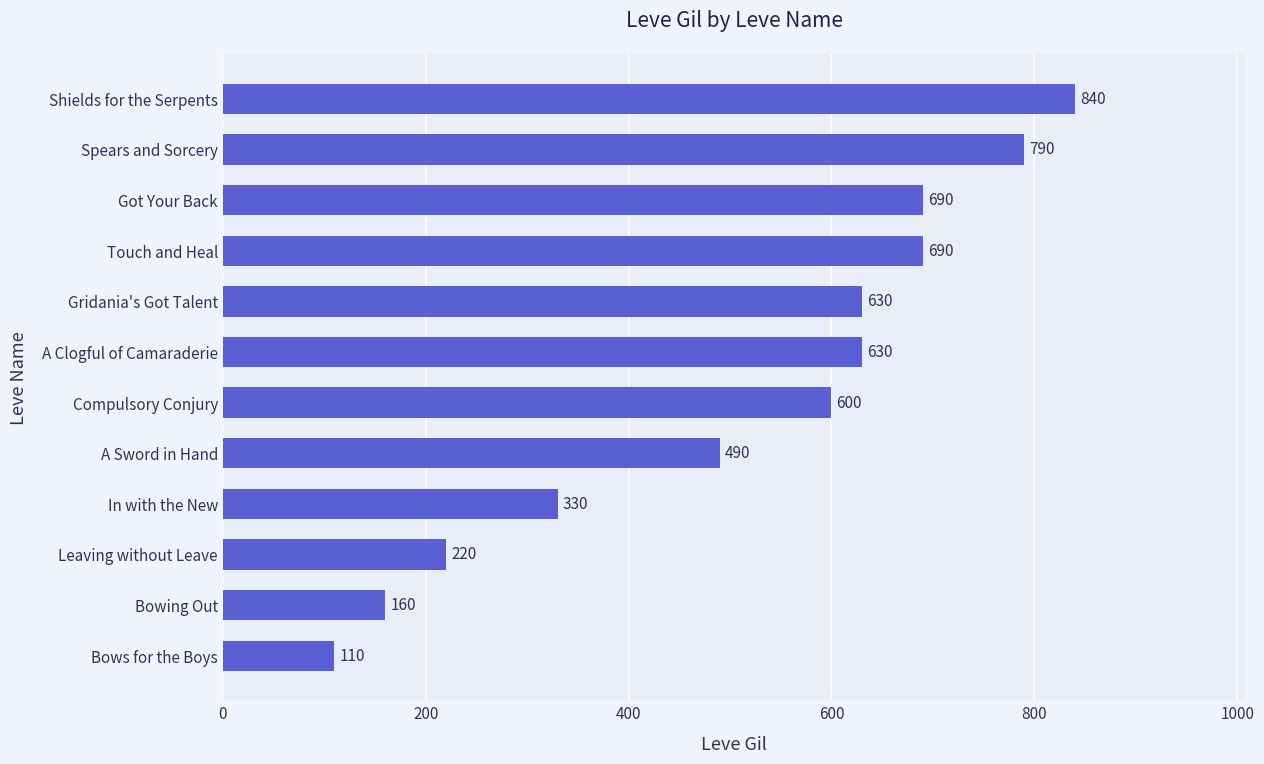

Where is the data nearest to the value 475?

A Sword in Hand